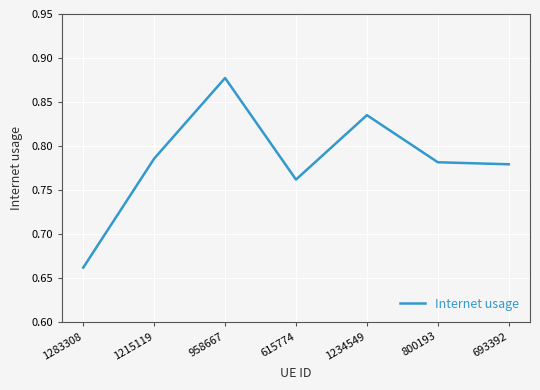

Does the chart display data point markers on the line(s)?

No